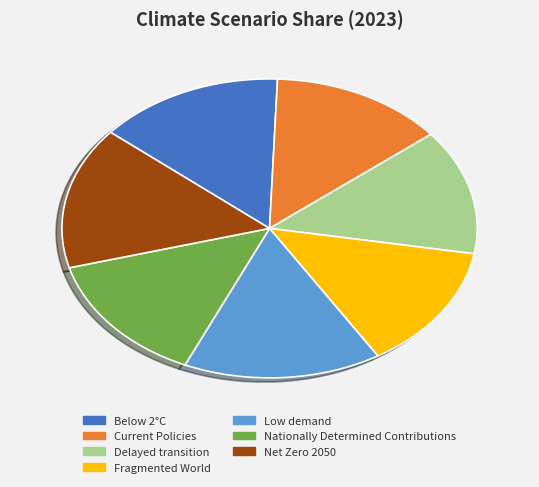

Is it true that Low demand is 15% of the pie?

True